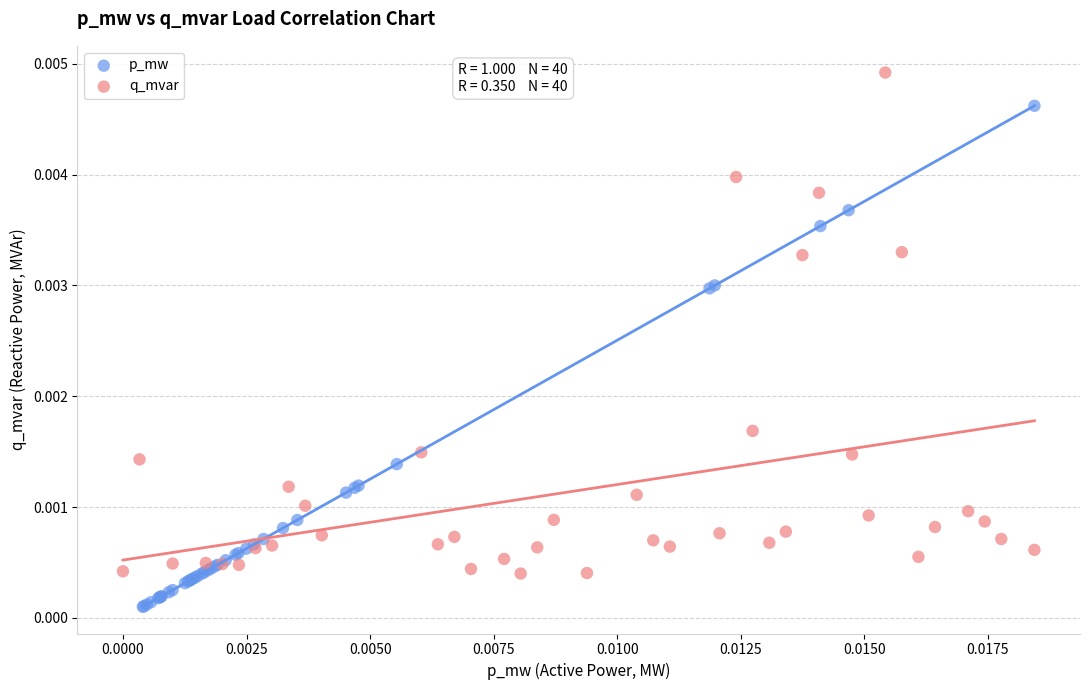

What are all the series names shown in the legend?

p_mw, q_mvar